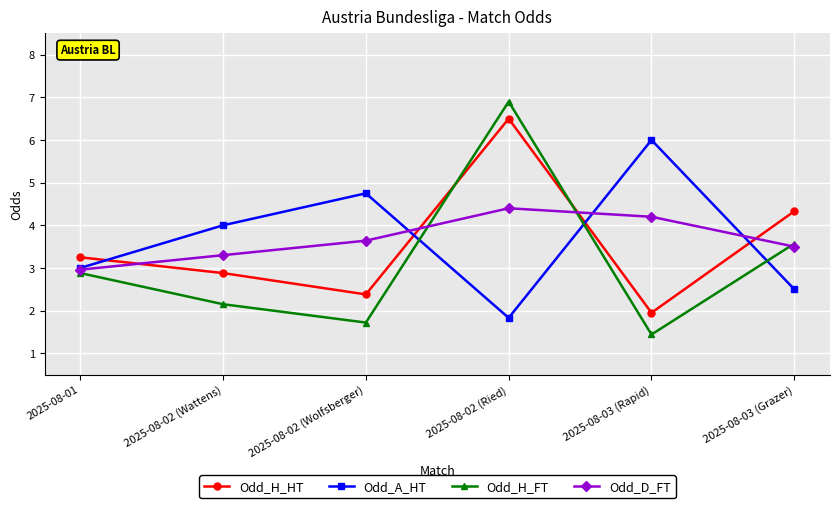

What value does the Odd_D_FT series have at 2025-08-03 (Grazer)?

3.5